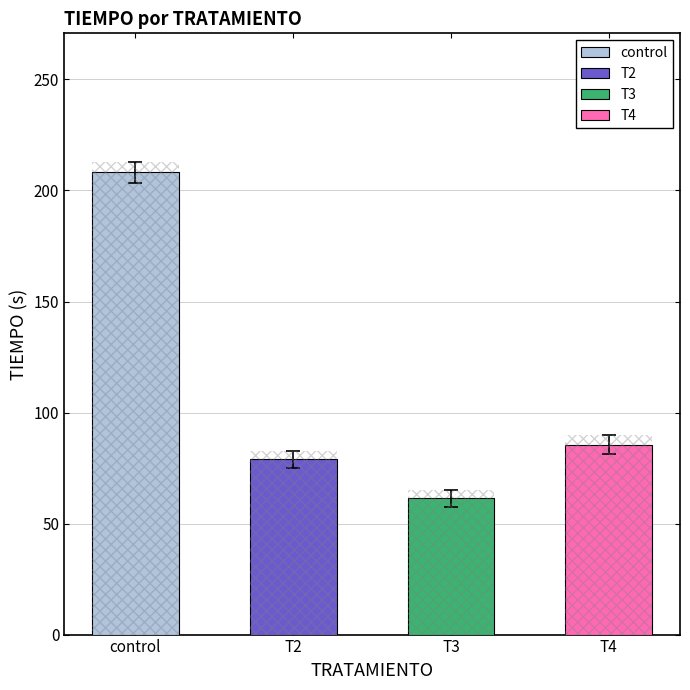

At which label does the data first exceed 85?

control